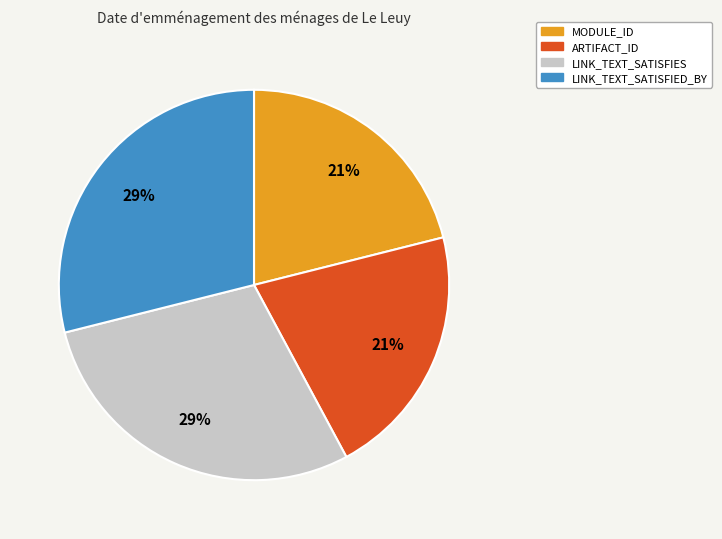

Count the number of slices in the pie.

4